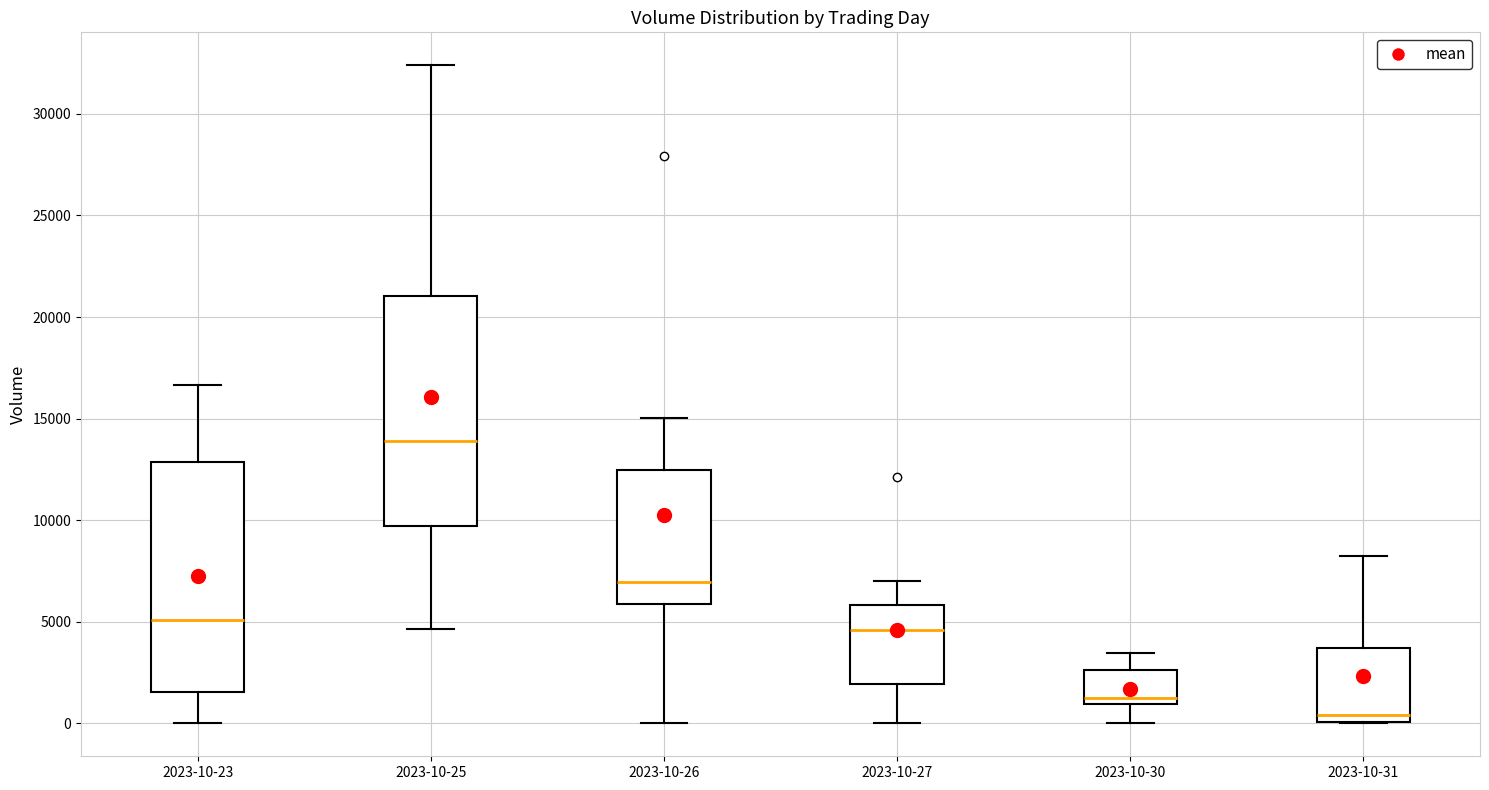

Where does the lower whisker of the box for 2023-10-30 end on the y-axis? The values are not printed on the chart, so give them approximately, as read against the axis.

0